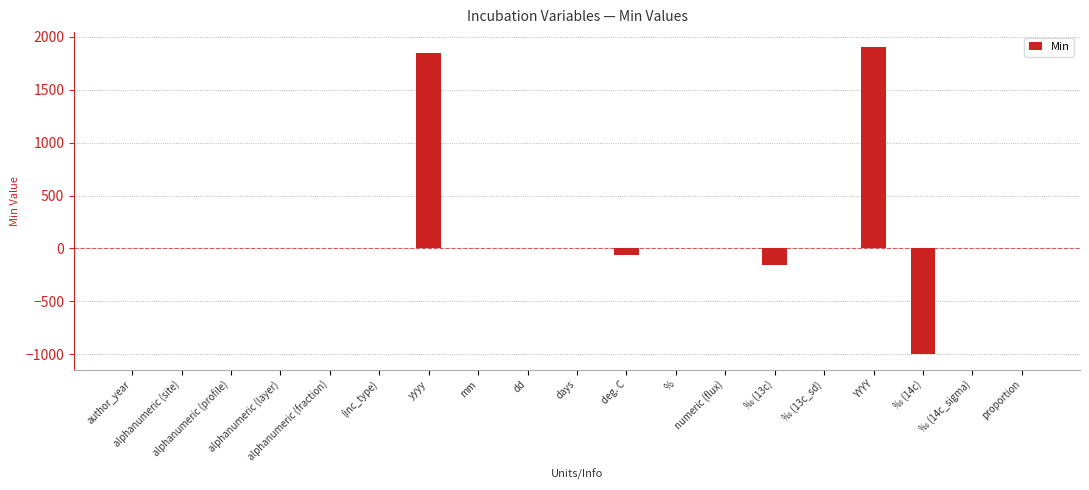

What is the maximum value shown in the chart?

1900